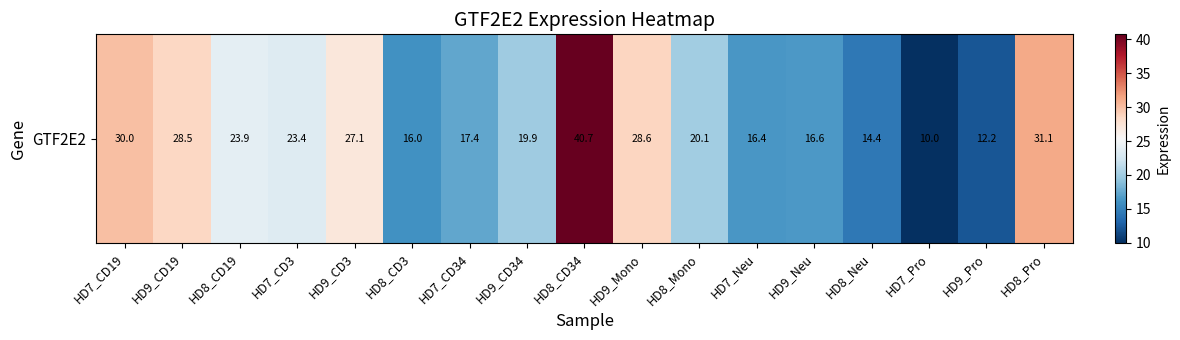

The value at HD8_CD34 is 53.2. True or false?

False